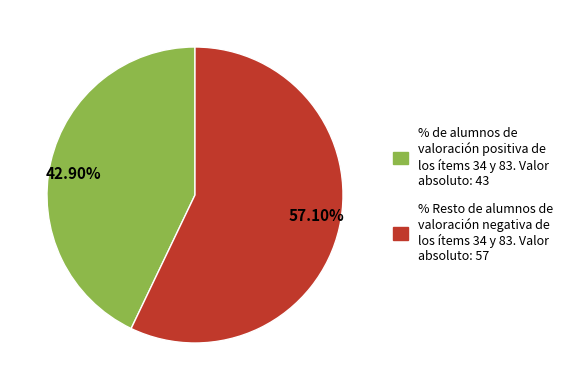

Which has a higher value, % Resto de alumnos de valoración negativa de los ítems 34 y 83. Valor absoluto: 57 or % de alumnos de valoración positiva de los ítems 34 y 83. Valor absoluto: 43?

% Resto de alumnos de valoración negativa de los ítems 34 y 83. Valor absoluto: 57